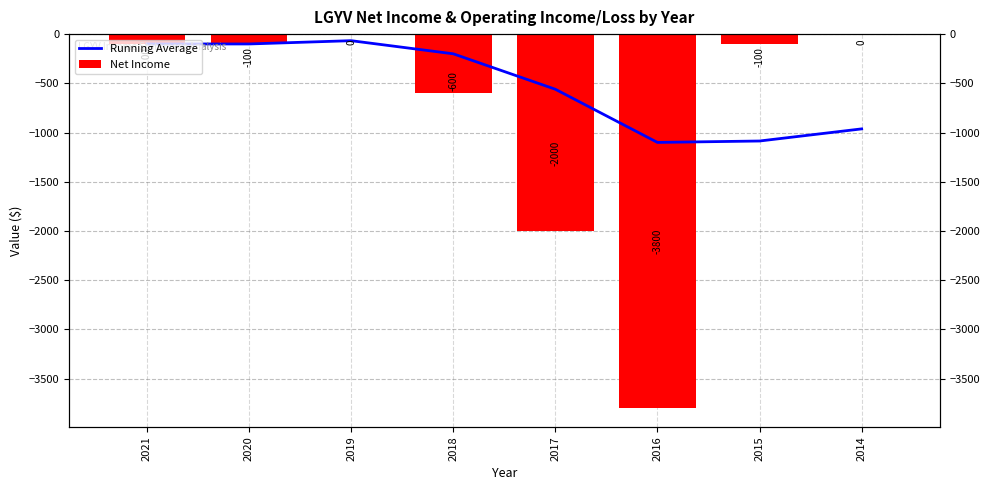

List the series in order of their overall mean, highest first.

Running Average, Net Income